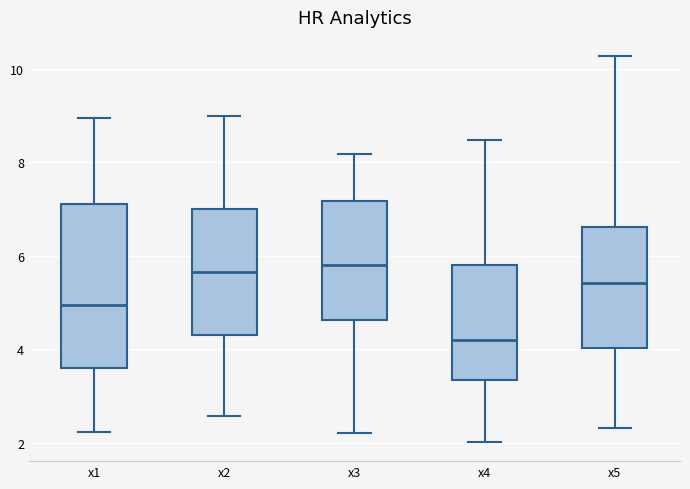

Where does the lower whisker of the box for x3 end on the y-axis? The values are not printed on the chart, so give them approximately, as read against the axis.

2.2